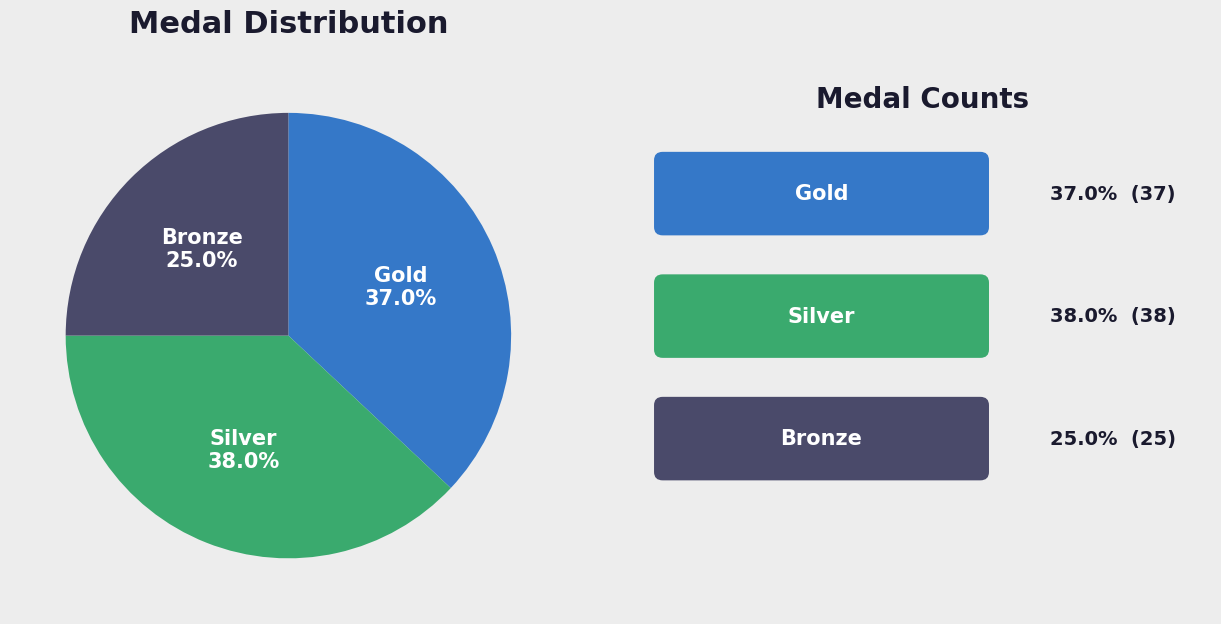

Does any single category account for the majority?

No